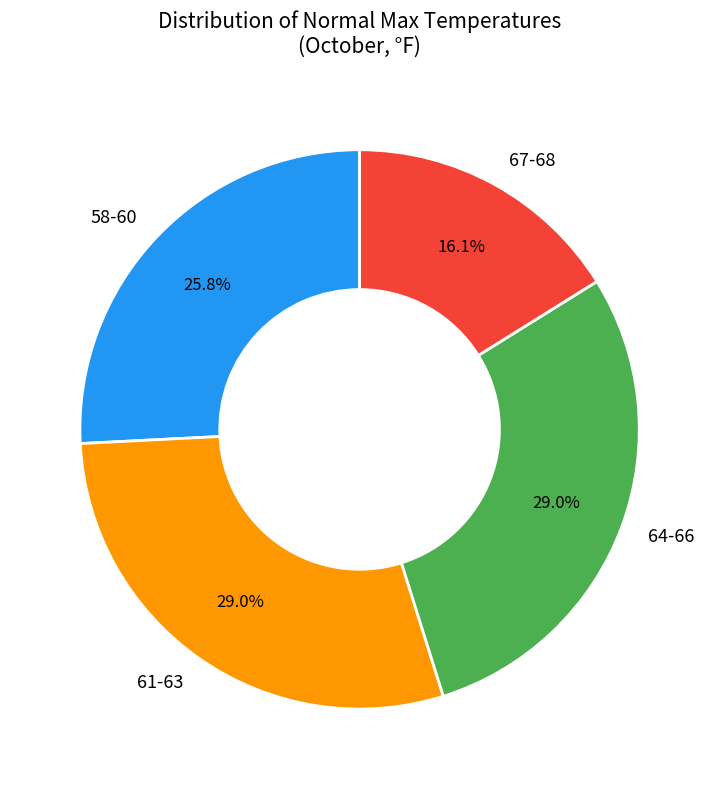

Is the sum of 61-63 and 67-68 greater than half?

No